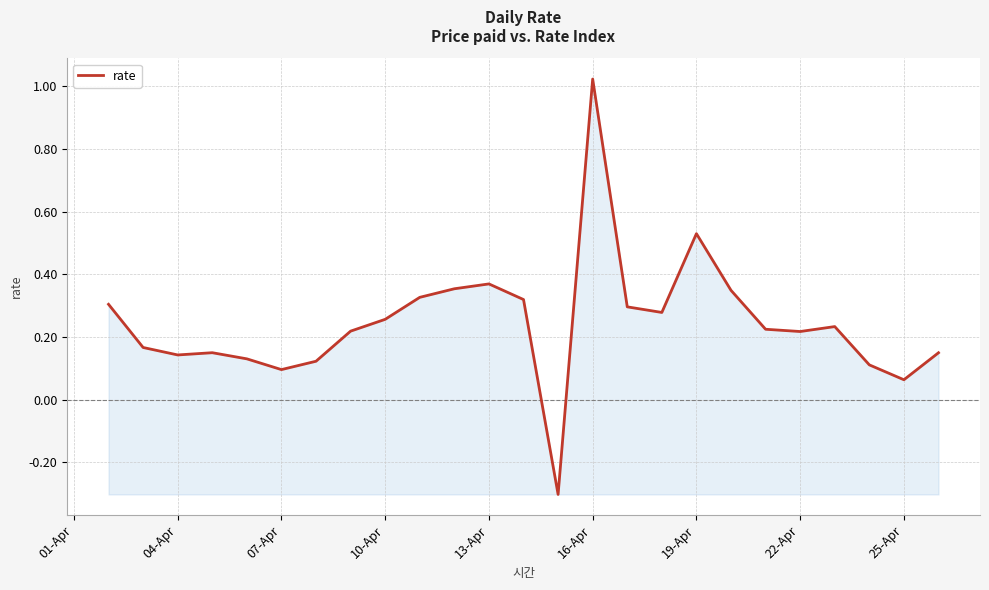

What is the difference between the maximum and minimum values?

1.3